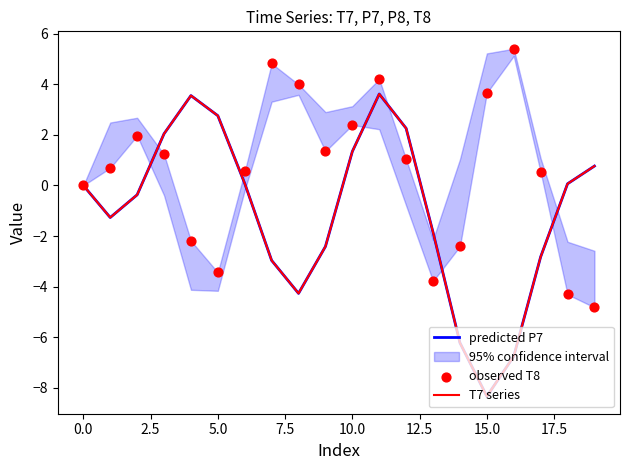

Which series reaches the maximum Y coordinate?

observed T8